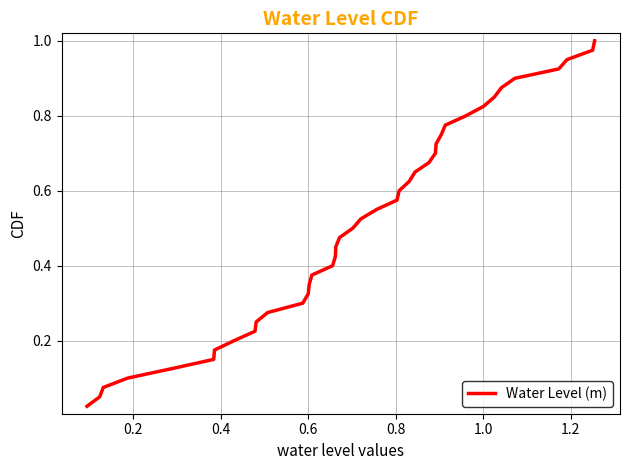

Does the chart have visible grid lines?

Yes